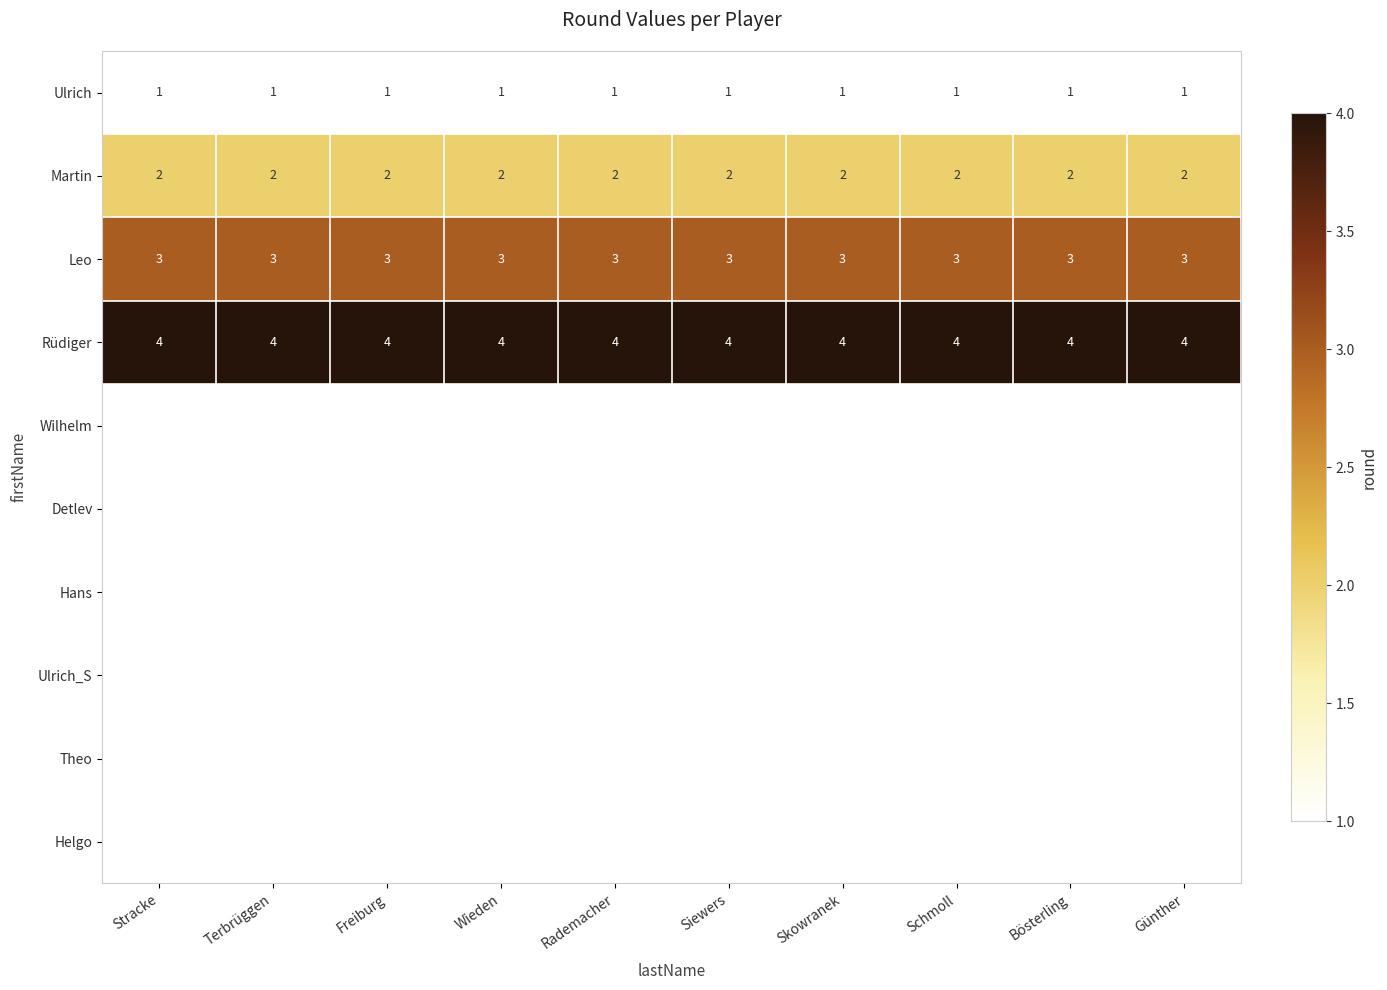

Rank the series at Bösterling from highest to lowest value.

Rüdiger, Leo, Martin, Ulrich